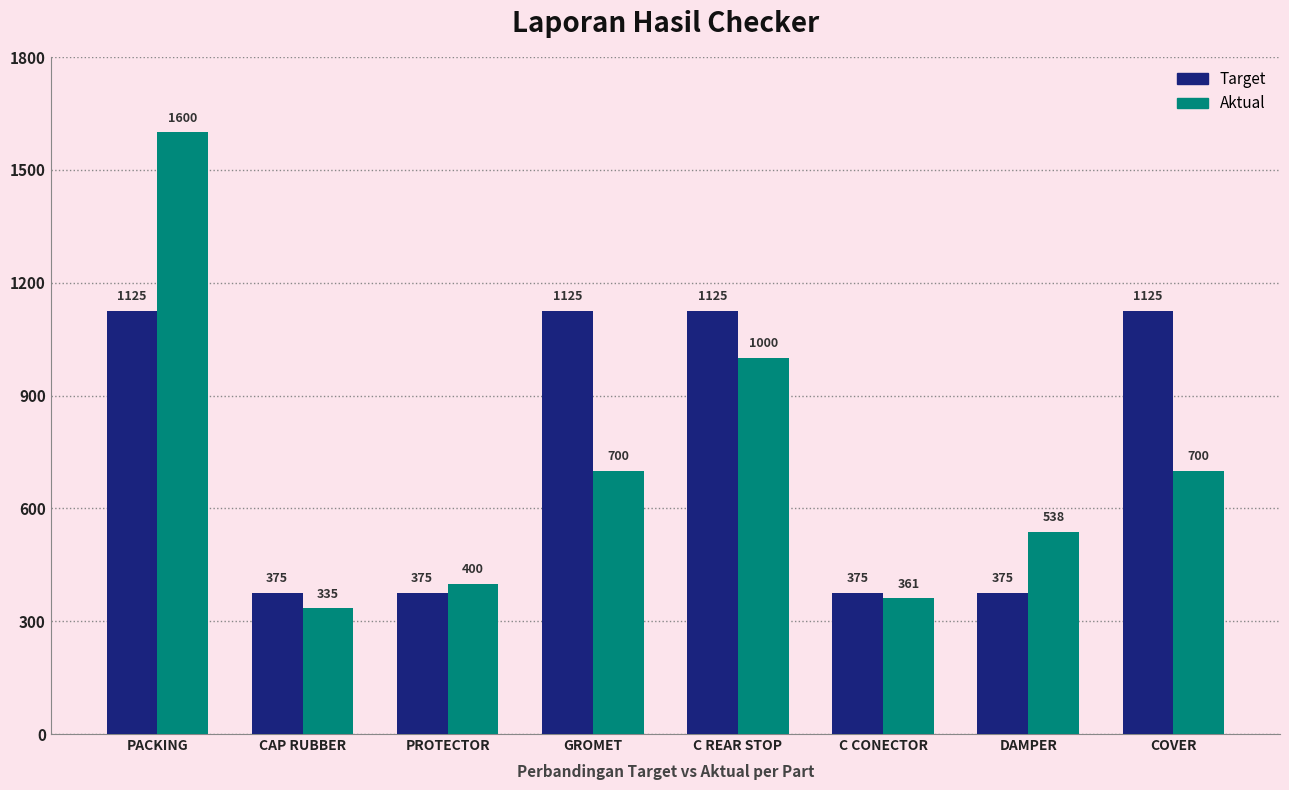

Which series has the largest total across all categories?

Target